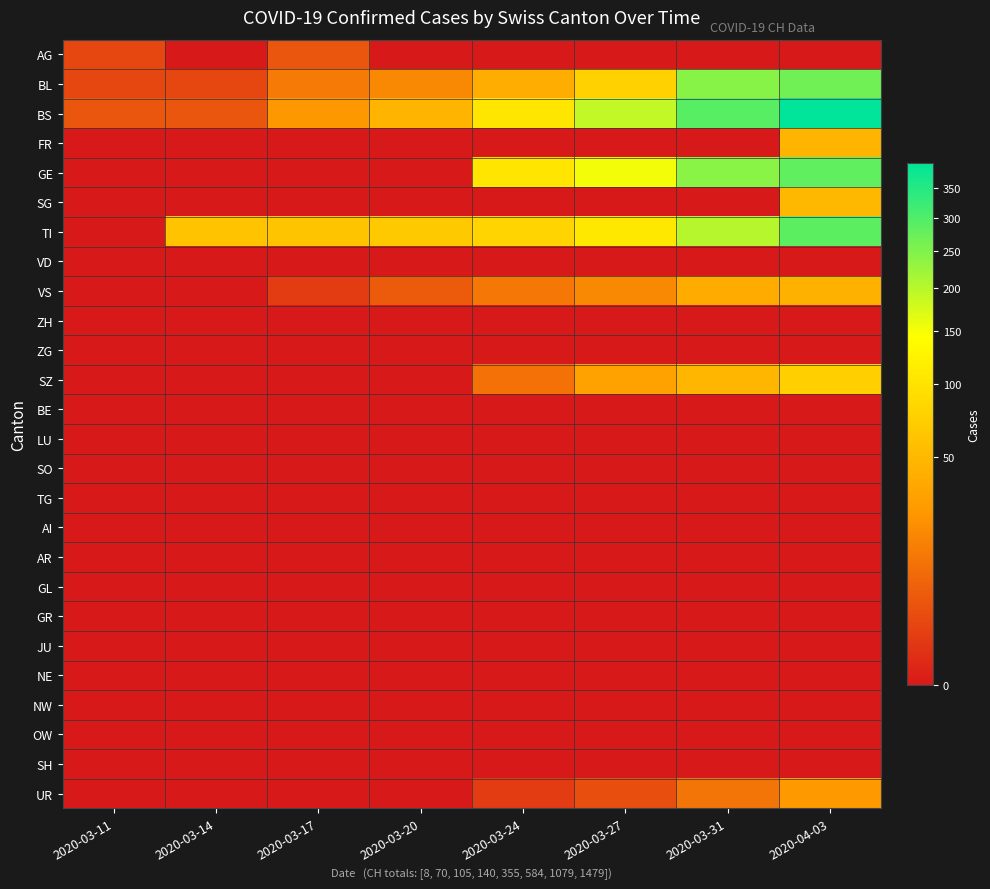

Between 2020-03-14 and 2020-03-24, which series saw the biggest shift?

GE